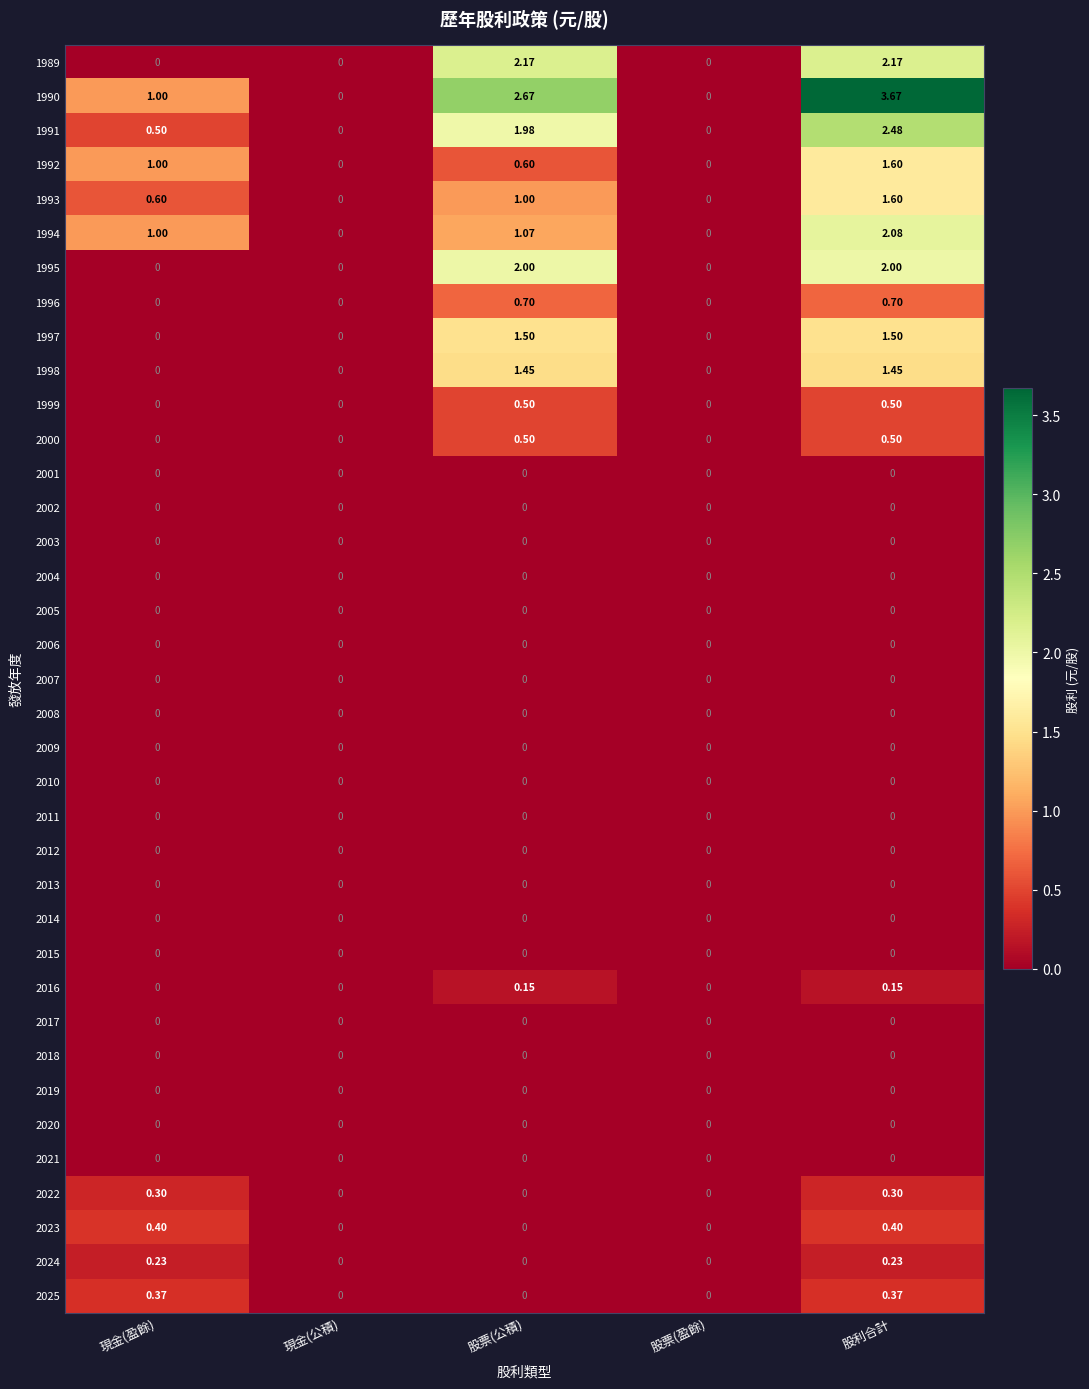

Is the value of 1999 at 股利合計 greater than the value of 2025 at 股票(公積)?

Yes